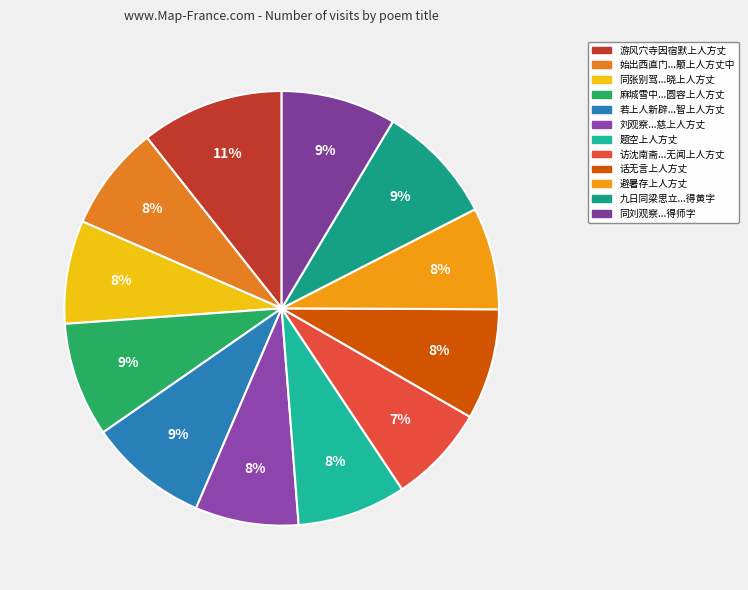

How many slices are in this pie chart?

12